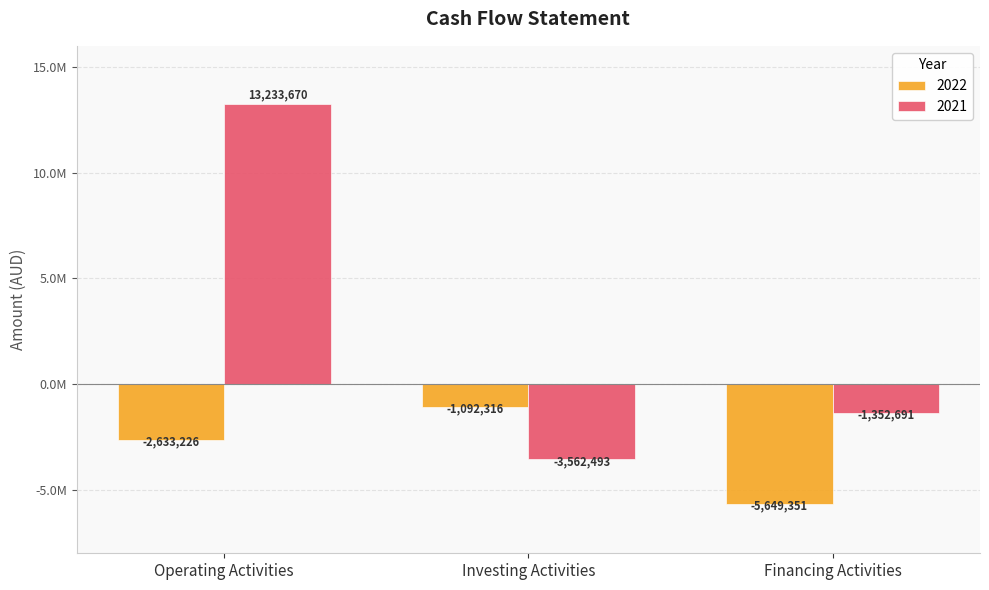

What are all the series names shown in the legend?

2022, 2021